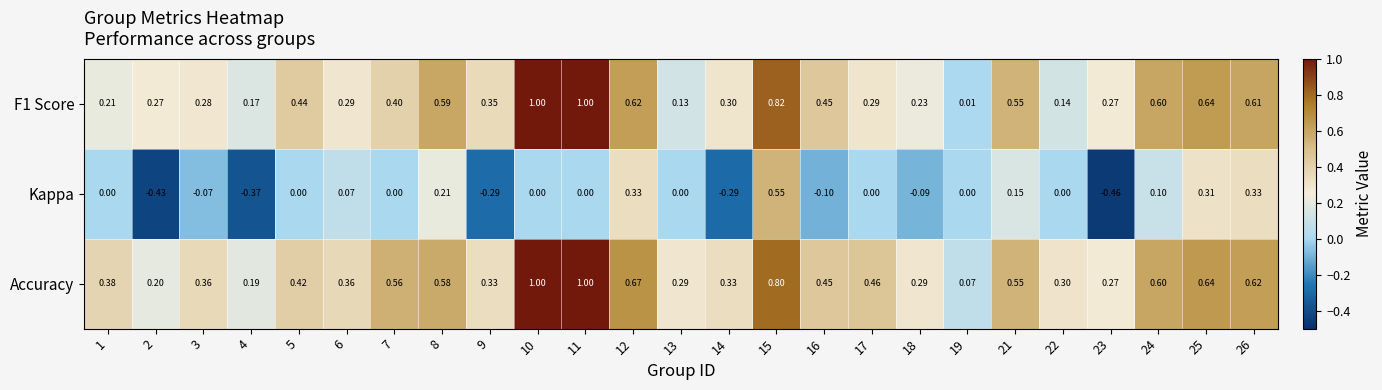

How many data points does each series have?

25